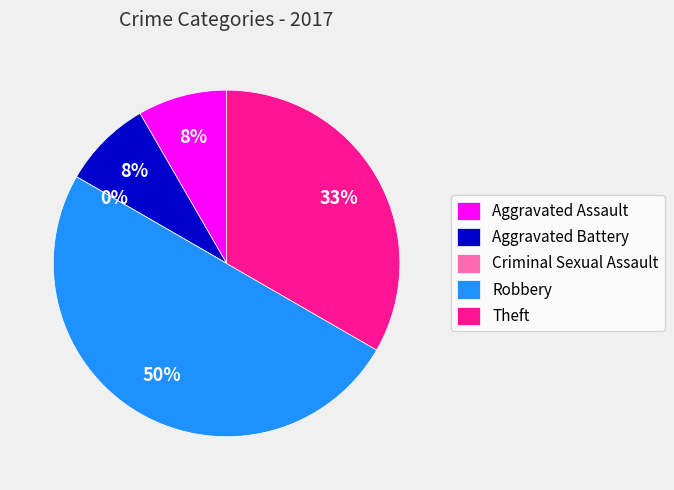

How many segments does this pie chart have?

5